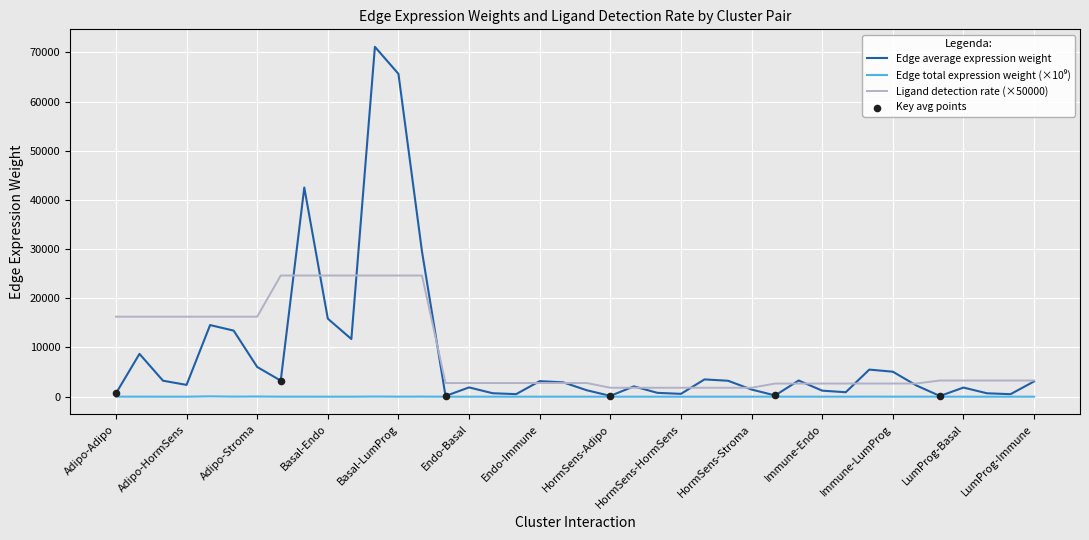

What is the maximum value for Edge average expression weight?

71113.7